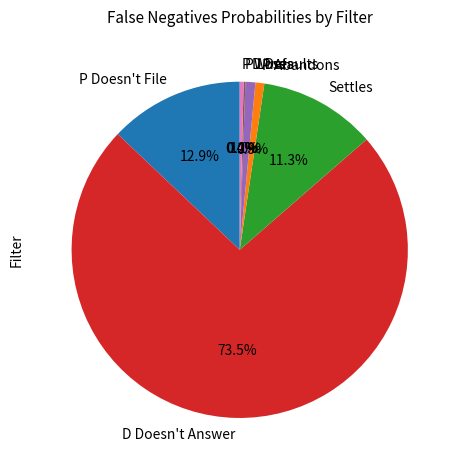

Between Settles and P Doesn't File, which is larger?

P Doesn't File